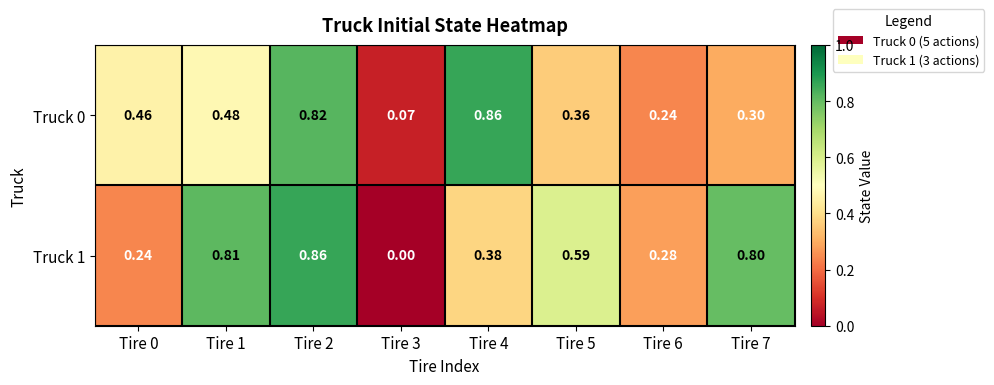

Rank the series by their average value, from highest to lowest.

Truck 1, Truck 0